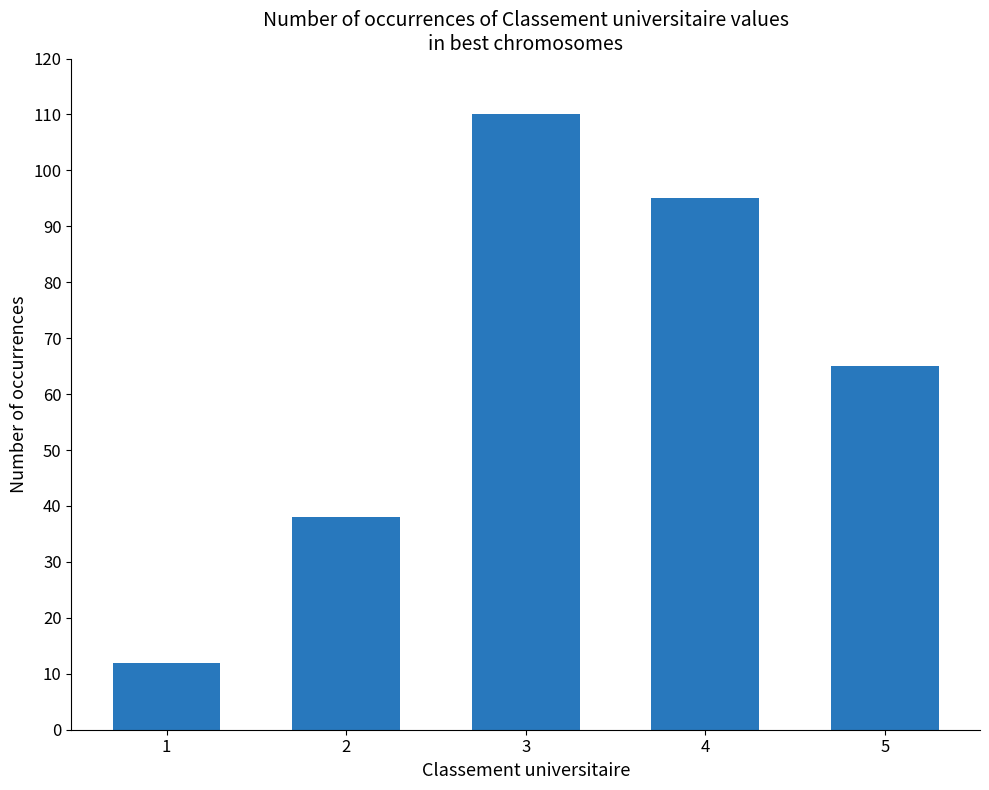

What is the approximate value at 3, to the nearest 10?

110